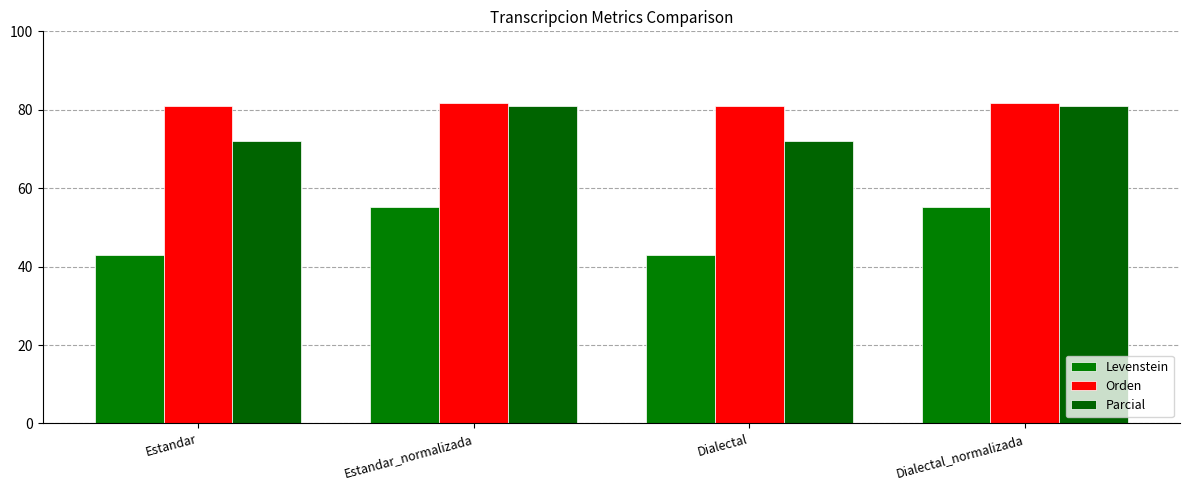

The value of Levenstein at Dialectal is 42.9. True or false?

True